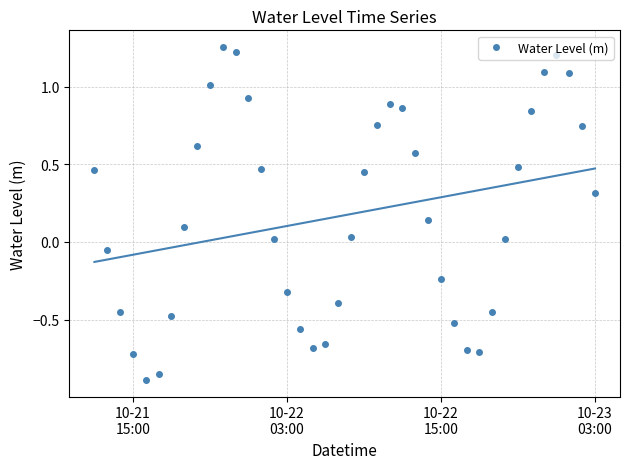

True or false: Water Level (m) has more than 2 interior local peaks.

True